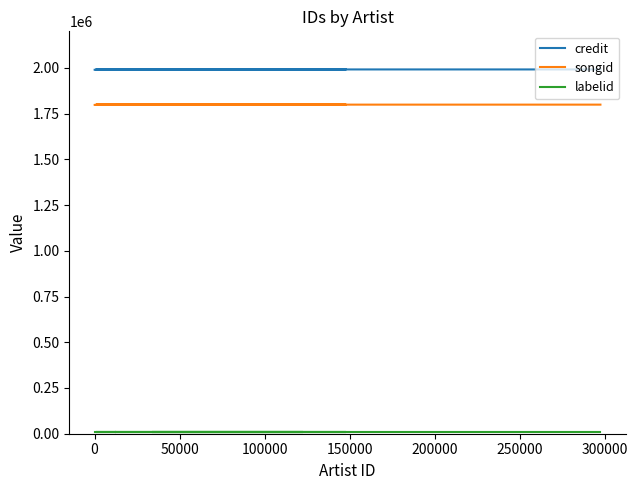

Which series has the largest total across all categories?

credit